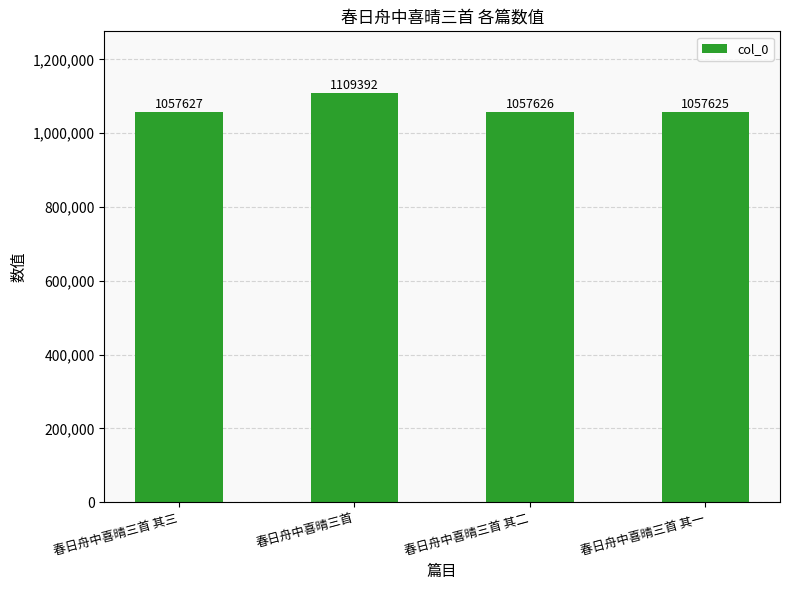

Rank the categories by value from lowest to highest.

春日舟中喜晴三首 其一, 春日舟中喜晴三首 其二, 春日舟中喜晴三首 其三, 春日舟中喜晴三首